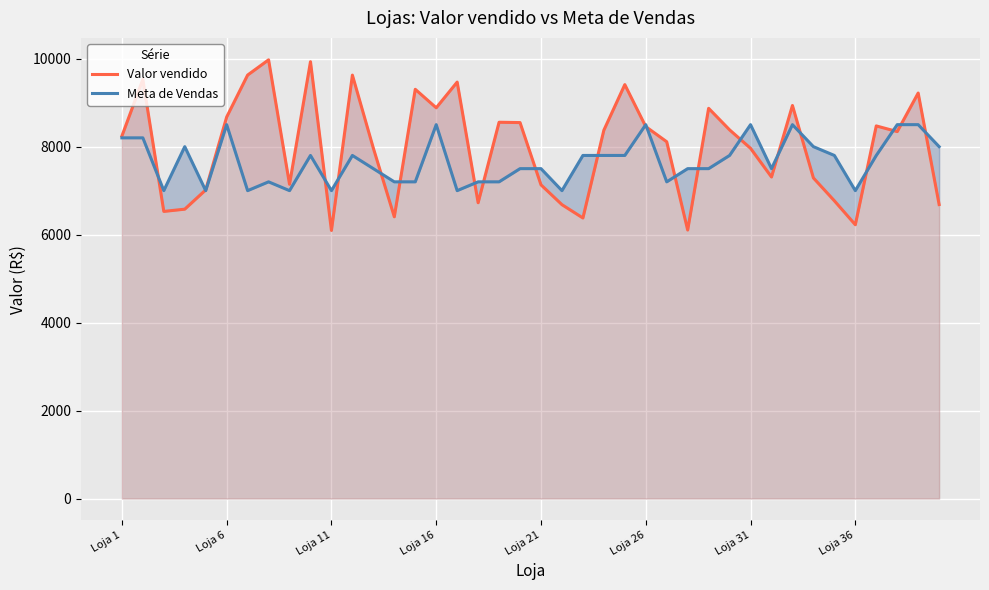

What is the difference between the maximum and minimum values in the Valor vendido series?

3879.0